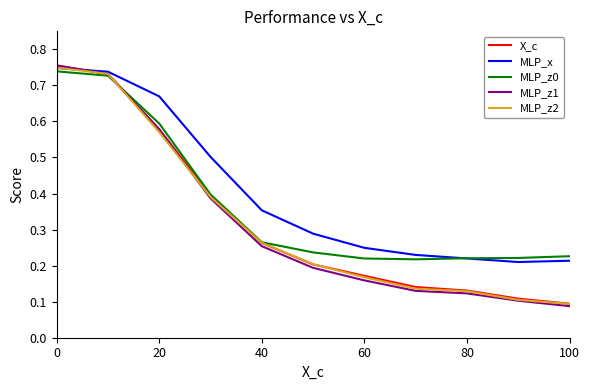

Which series has the largest range (max minus min)?

MLP_z1